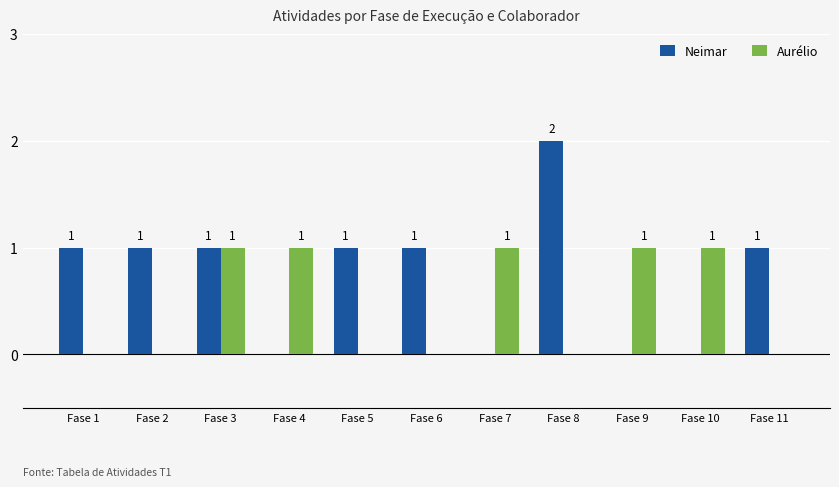

Which series has the largest total across all categories?

Neimar